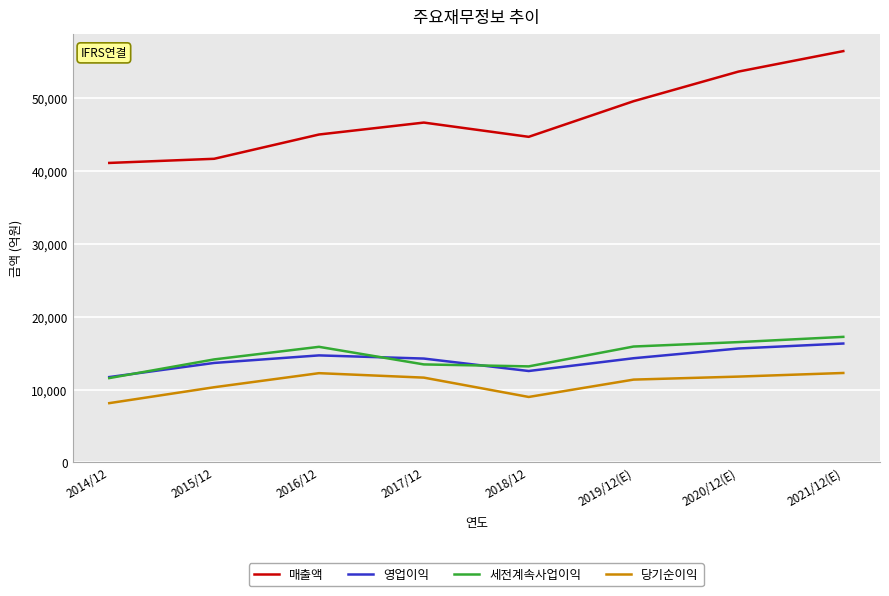

How many lines are shown in the chart?

4